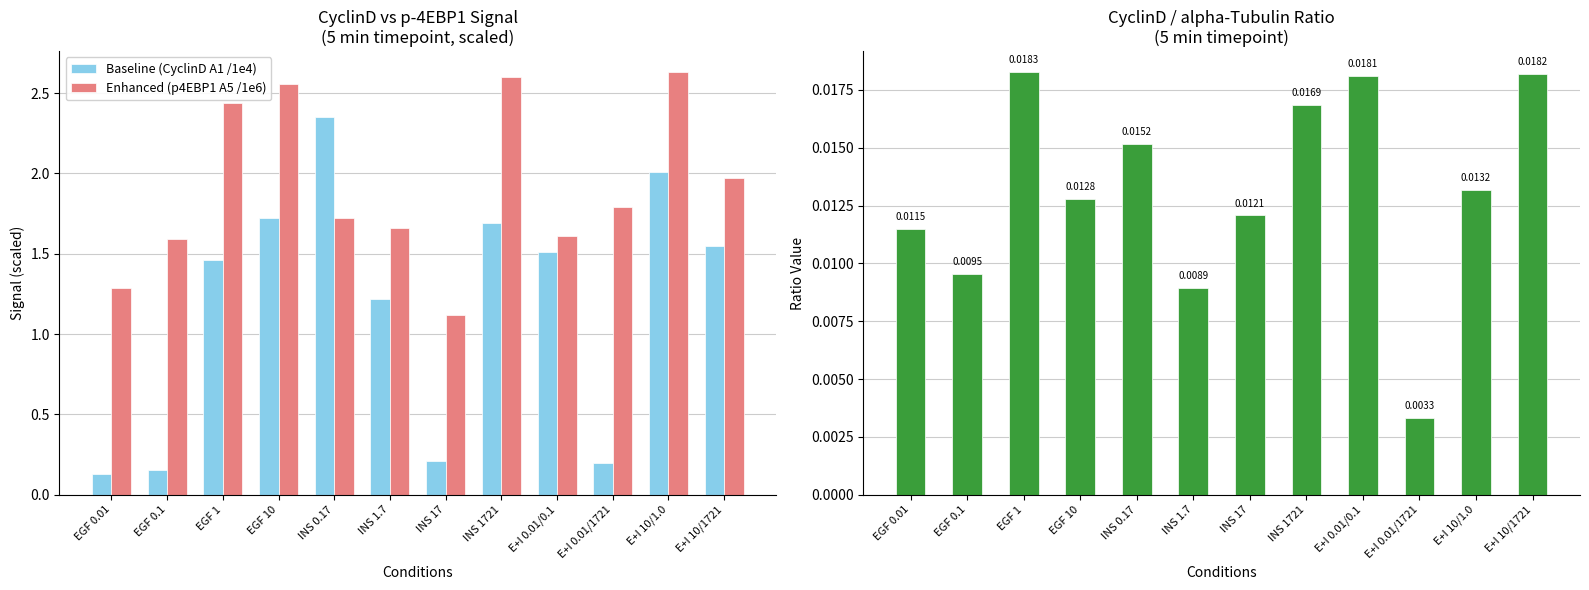

Which category has the lowest value in the Enhanced (p4EBP1 A5 /1e6) series?

INS 17